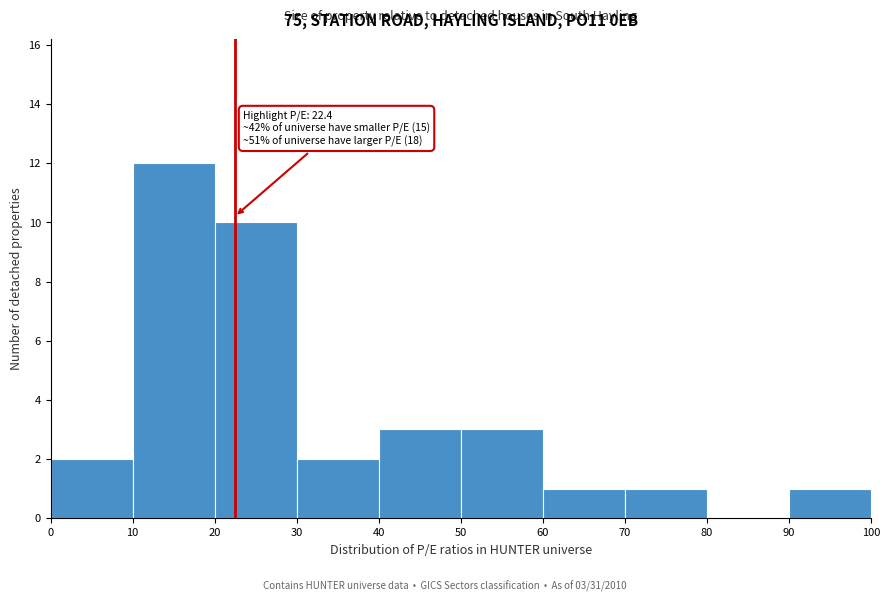

Which range on the x-axis has the tallest bar?

10 to 20